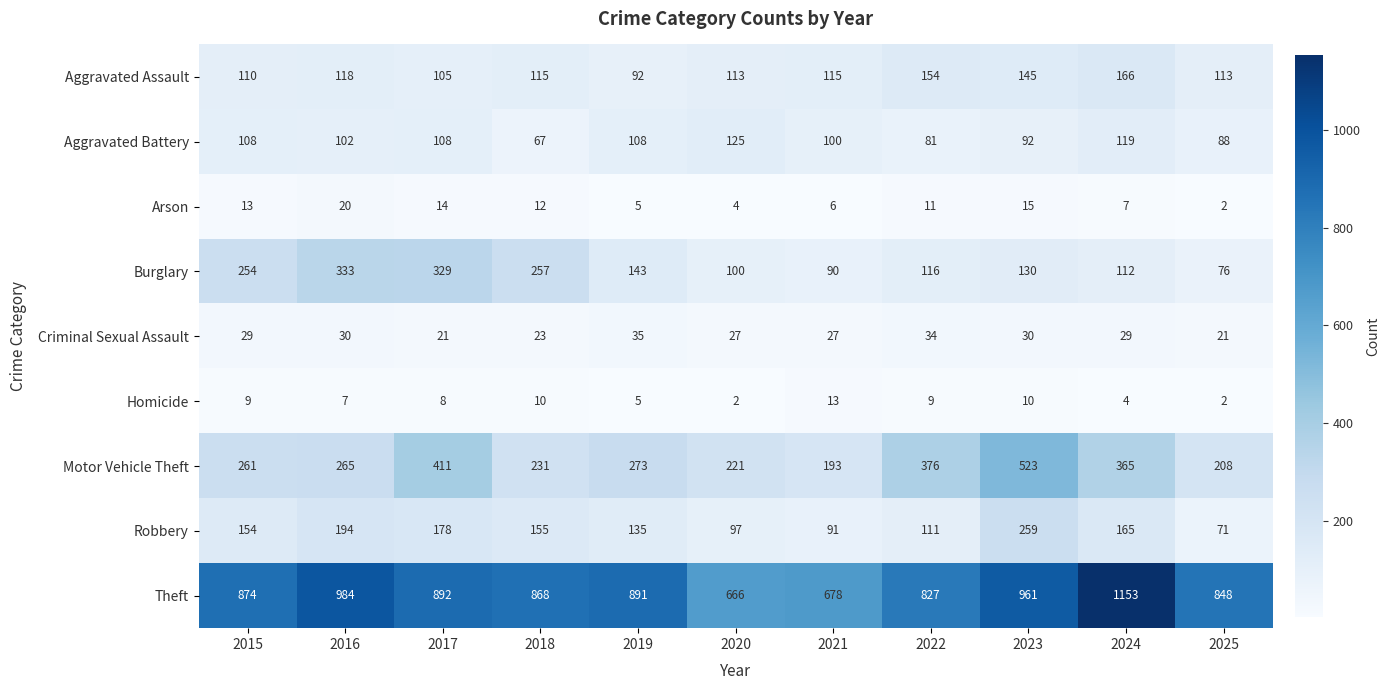

Rank the categories by Robbery value from lowest to highest.

2025, 2021, 2020, 2022, 2019, 2015, 2018, 2024, 2017, 2016, 2023